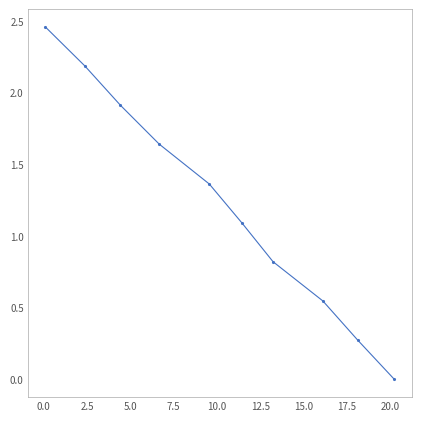

What is the average value?

1.2